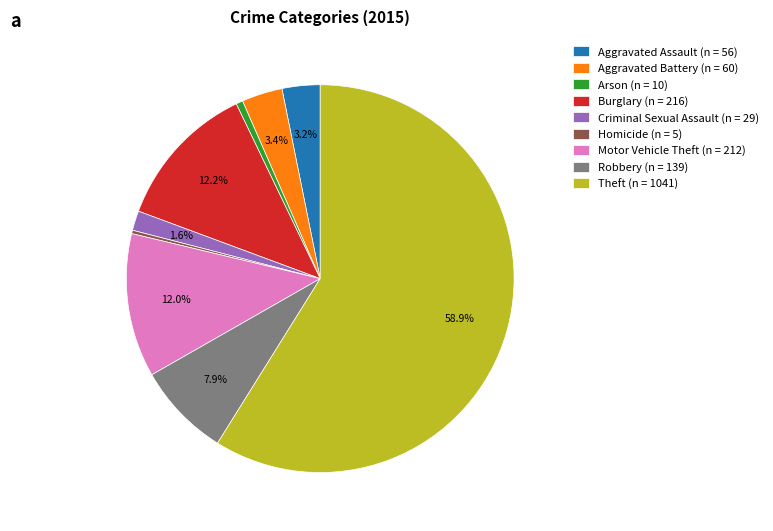

Combined, what portion of the pie is Criminal Sexual Assault (n = 29) and Aggravated Battery (n = 60)?

5.0%